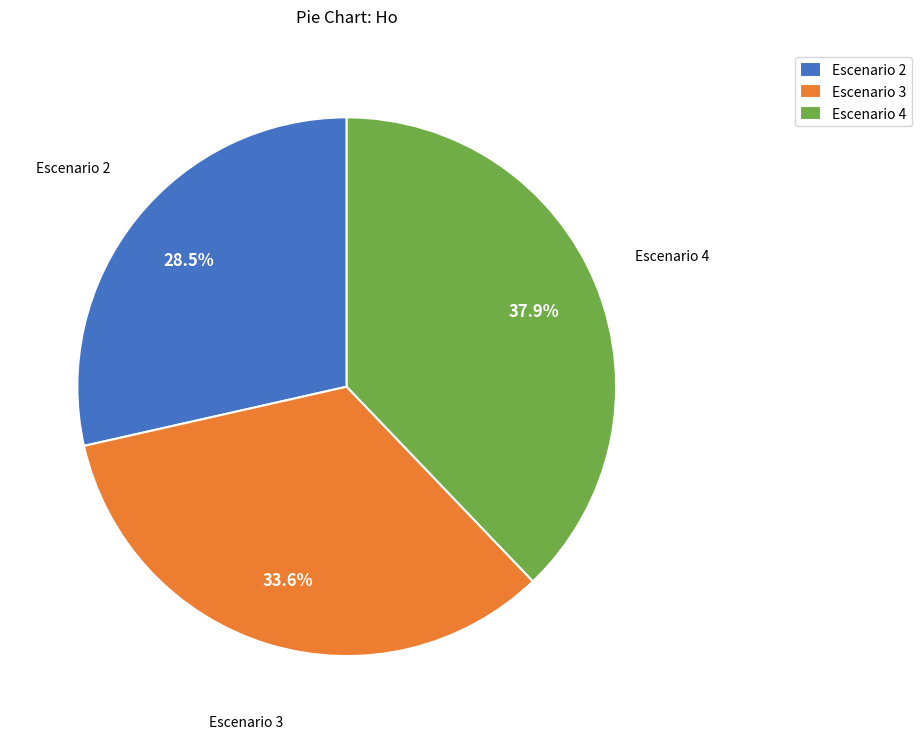

What is the largest slice in the pie chart?

Escenario 4